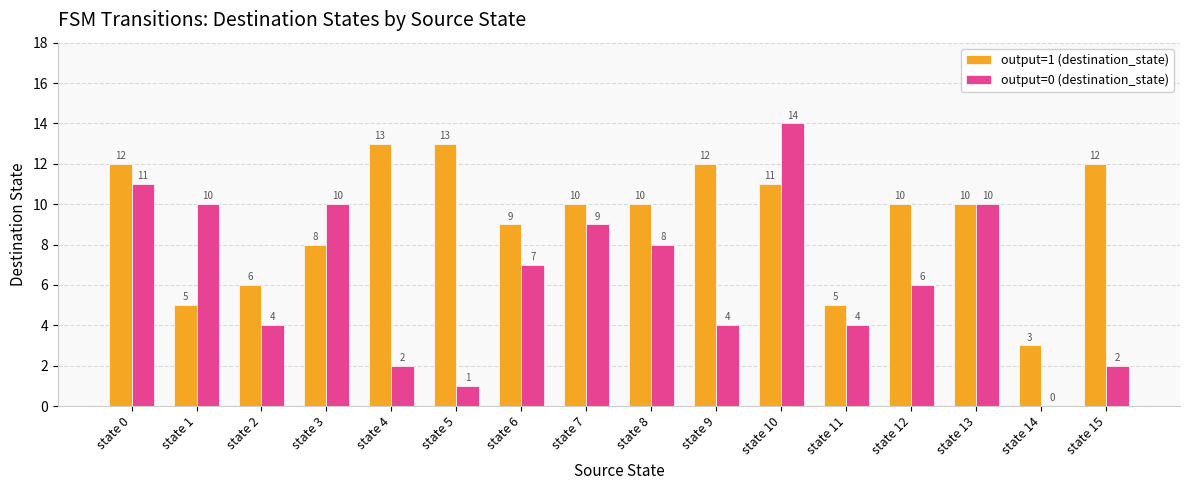

Where does the output=0 (destination_state) series first go above 7?

state 0